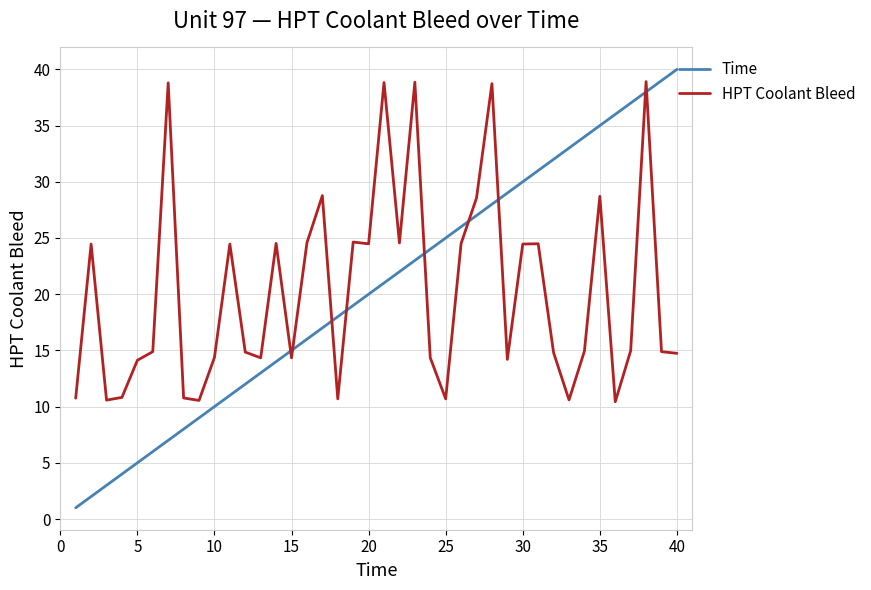

What is the minimum value shown in the chart?

1.0